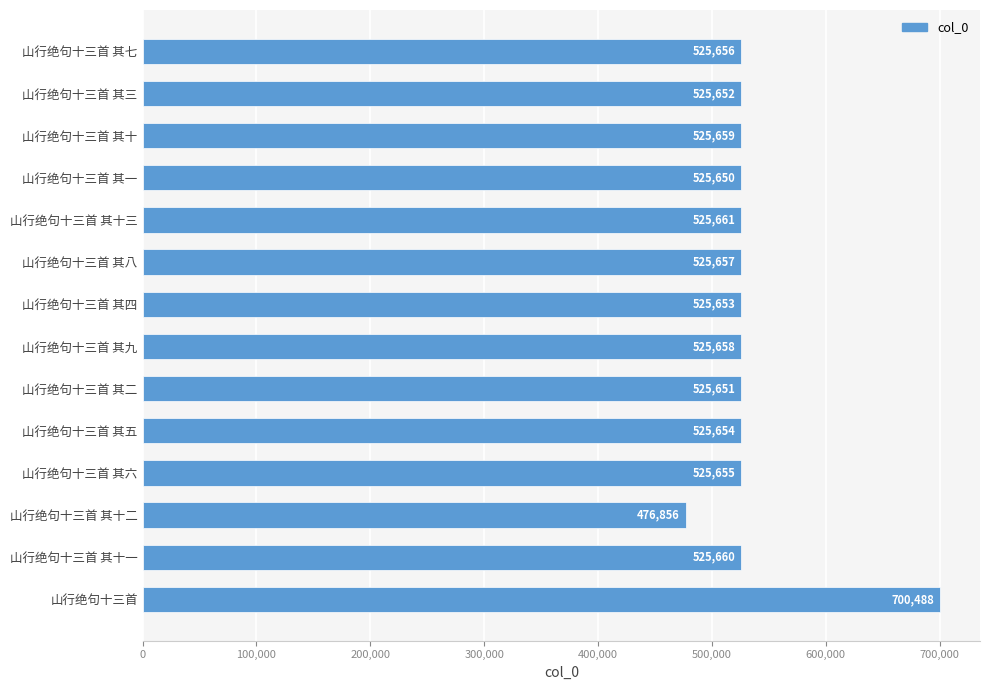

Rank the categories by value from lowest to highest.

山行绝句十三首 其十二, 山行绝句十三首 其一, 山行绝句十三首 其二, 山行绝句十三首 其三, 山行绝句十三首 其四, 山行绝句十三首 其五, 山行绝句十三首 其六, 山行绝句十三首 其七, 山行绝句十三首 其八, 山行绝句十三首 其九, 山行绝句十三首 其十, 山行绝句十三首 其十一, 山行绝句十三首 其十三, 山行绝句十三首